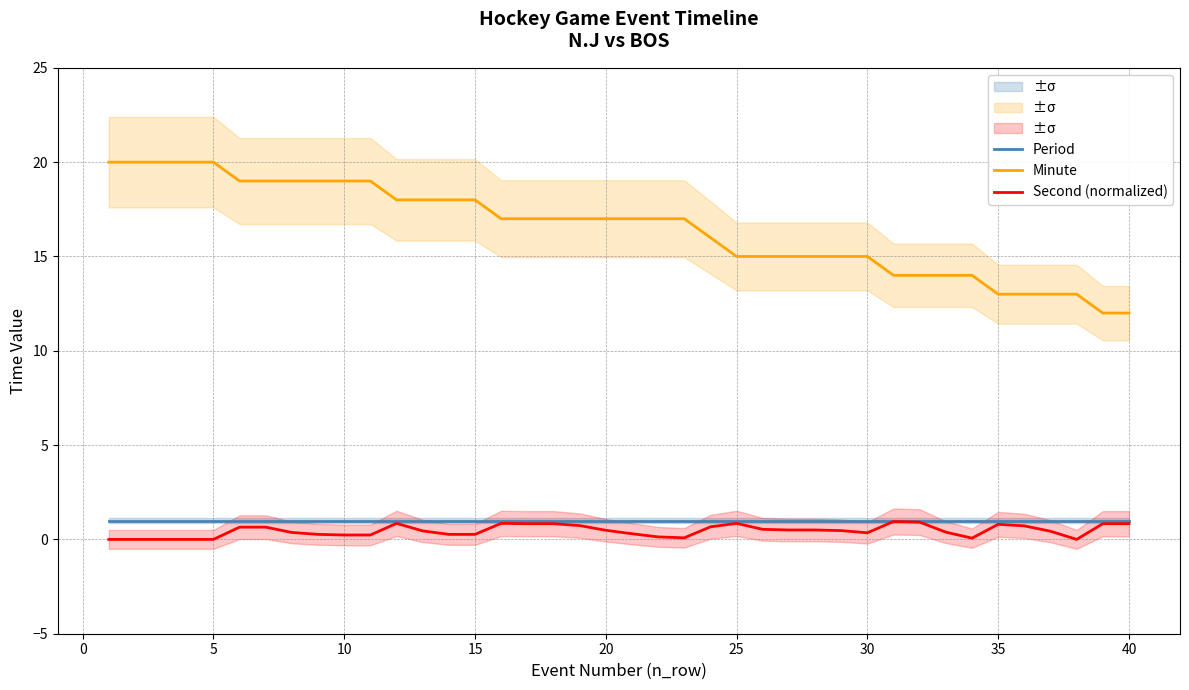

How many lines are shown in the chart?

3